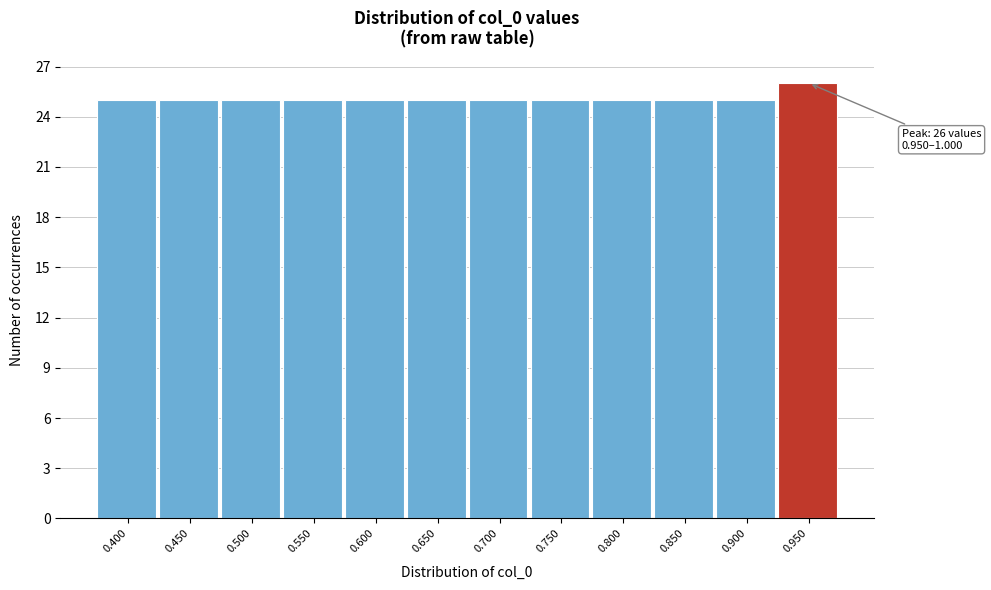

Reading left to right, list all the values displayed in this chart.

25	25	25	25	25	25	25	25	25	25	25	26